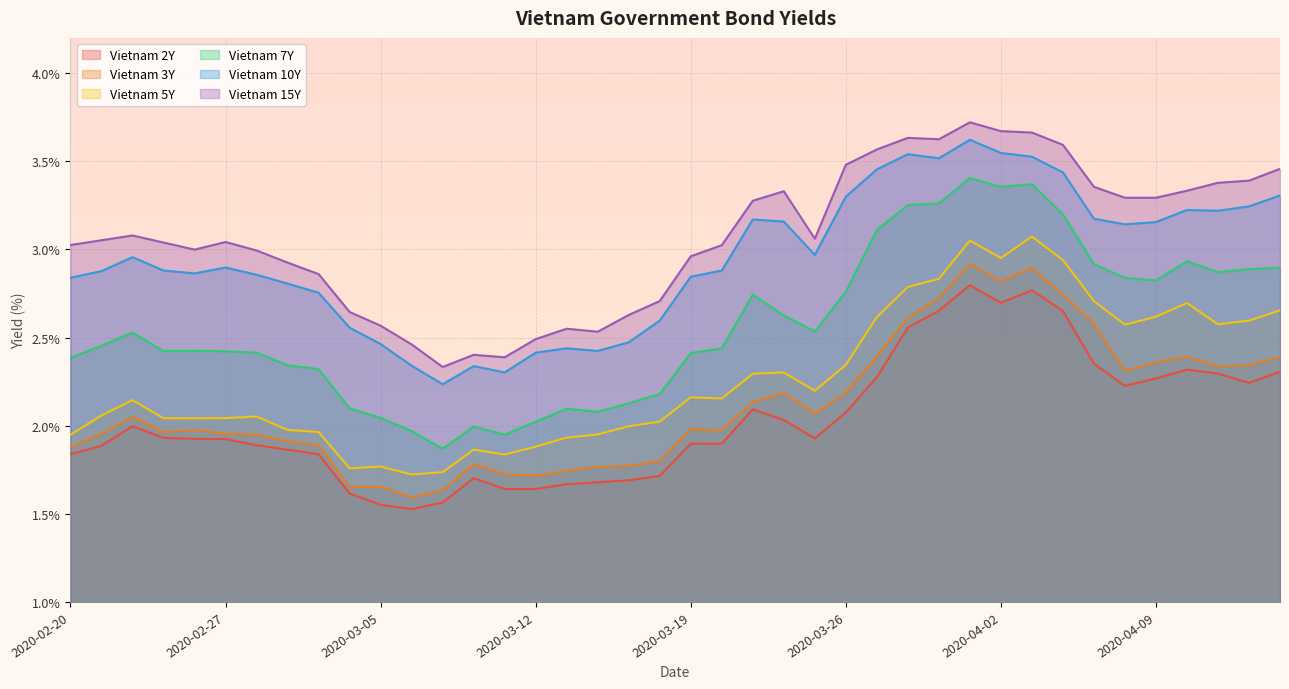

Reading left to right, transcribe all the data shown in this chart.

Vietnam 2Y: 2020-02-20=1.8	2020-02-21=1.9	2020-02-24=2.0	2020-02-25=1.9	2020-02-26=1.9	2020-02-27=1.9	2020-02-28=1.9	2020-03-02=1.9	2020-03-03=1.8	2020-03-04=1.6	2020-03-05=1.6	2020-03-06=1.5	2020-03-09=1.6	2020-03-10=1.7	2020-03-11=1.6	2020-03-12=1.6	2020-03-13=1.7	2020-03-16=1.7	2020-03-17=1.7	2020-03-18=1.7	2020-03-19=1.9	2020-03-20=1.9	2020-03-23=2.1	2020-03-24=2.0	2020-03-25=1.9	2020-03-26=2.1	2020-03-27=2.3	2020-03-30=2.6	2020-03-31=2.7	2020-04-01=2.8	2020-04-02=2.7	2020-04-03=2.8	2020-04-06=2.7	2020-04-07=2.4	2020-04-08=2.2	2020-04-09=2.3	2020-04-10=2.3	2020-04-13=2.3	2020-04-14=2.2	2020-04-15=2.3
Vietnam 3Y: 2020-02-20=1.9	2020-02-21=2.0	2020-02-24=2.1	2020-02-25=2.0	2020-02-26=2.0	2020-02-27=2.0	2020-02-28=1.9	2020-03-02=1.9	2020-03-03=1.9	2020-03-04=1.7	2020-03-05=1.7	2020-03-06=1.6	2020-03-09=1.6	2020-03-10=1.8	2020-03-11=1.7	2020-03-12=1.7	2020-03-13=1.7	2020-03-16=1.8	2020-03-17=1.8	2020-03-18=1.8	2020-03-19=2.0	2020-03-20=2.0	2020-03-23=2.1	2020-03-24=2.2	2020-03-25=2.1	2020-03-26=2.2	2020-03-27=2.4	2020-03-30=2.6	2020-03-31=2.7	2020-04-01=2.9	2020-04-02=2.8	2020-04-03=2.9	2020-04-06=2.7	2020-04-07=2.6	2020-04-08=2.3	2020-04-09=2.4	2020-04-10=2.4	2020-04-13=2.3	2020-04-14=2.3	2020-04-15=2.4
Vietnam 5Y: 2020-02-20=1.9	2020-02-21=2.1	2020-02-24=2.1	2020-02-25=2.0	2020-02-26=2.0	2020-02-27=2.0	2020-02-28=2.1	2020-03-02=2.0	2020-03-03=2.0	2020-03-04=1.8	2020-03-05=1.8	2020-03-06=1.7	2020-03-09=1.7	2020-03-10=1.9	2020-03-11=1.8	2020-03-12=1.9	2020-03-13=1.9	2020-03-16=1.9	2020-03-17=2.0	2020-03-18=2.0	2020-03-19=2.2	2020-03-20=2.2	2020-03-23=2.3	2020-03-24=2.3	2020-03-25=2.2	2020-03-26=2.3	2020-03-27=2.6	2020-03-30=2.8	2020-03-31=2.8	2020-04-01=3.0	2020-04-02=3.0	2020-04-03=3.1	2020-04-06=2.9	2020-04-07=2.7	2020-04-08=2.6	2020-04-09=2.6	2020-04-10=2.7	2020-04-13=2.6	2020-04-14=2.6	2020-04-15=2.7
Vietnam 7Y: 2020-02-20=2.4	2020-02-21=2.5	2020-02-24=2.5	2020-02-25=2.4	2020-02-26=2.4	2020-02-27=2.4	2020-02-28=2.4	2020-03-02=2.3	2020-03-03=2.3	2020-03-04=2.1	2020-03-05=2.0	2020-03-06=2.0	2020-03-09=1.9	2020-03-10=2.0	2020-03-11=1.9	2020-03-12=2.0	2020-03-13=2.1	2020-03-16=2.1	2020-03-17=2.1	2020-03-18=2.2	2020-03-19=2.4	2020-03-20=2.4	2020-03-23=2.7	2020-03-24=2.6	2020-03-25=2.5	2020-03-26=2.8	2020-03-27=3.1	2020-03-30=3.3	2020-03-31=3.3	2020-04-01=3.4	2020-04-02=3.4	2020-04-03=3.4	2020-04-06=3.2	2020-04-07=2.9	2020-04-08=2.8	2020-04-09=2.8	2020-04-10=2.9	2020-04-13=2.9	2020-04-14=2.9	2020-04-15=2.9
Vietnam 10Y: 2020-02-20=2.8	2020-02-21=2.9	2020-02-24=3.0	2020-02-25=2.9	2020-02-26=2.9	2020-02-27=2.9	2020-02-28=2.9	2020-03-02=2.8	2020-03-03=2.8	2020-03-04=2.6	2020-03-05=2.5	2020-03-06=2.3	2020-03-09=2.2	2020-03-10=2.3	2020-03-11=2.3	2020-03-12=2.4	2020-03-13=2.4	2020-03-16=2.4	2020-03-17=2.5	2020-03-18=2.6	2020-03-19=2.8	2020-03-20=2.9	2020-03-23=3.2	2020-03-24=3.2	2020-03-25=3.0	2020-03-26=3.3	2020-03-27=3.5	2020-03-30=3.5	2020-03-31=3.5	2020-04-01=3.6	2020-04-02=3.5	2020-04-03=3.5	2020-04-06=3.4	2020-04-07=3.2	2020-04-08=3.1	2020-04-09=3.2	2020-04-10=3.2	2020-04-13=3.2	2020-04-14=3.2	2020-04-15=3.3
Vietnam 15Y: 2020-02-20=3.0	2020-02-21=3.1	2020-02-24=3.1	2020-02-25=3.0	2020-02-26=3.0	2020-02-27=3.0	2020-02-28=3.0	2020-03-02=2.9	2020-03-03=2.9	2020-03-04=2.6	2020-03-05=2.6	2020-03-06=2.5	2020-03-09=2.3	2020-03-10=2.4	2020-03-11=2.4	2020-03-12=2.5	2020-03-13=2.5	2020-03-16=2.5	2020-03-17=2.6	2020-03-18=2.7	2020-03-19=3.0	2020-03-20=3.0	2020-03-23=3.3	2020-03-24=3.3	2020-03-25=3.1	2020-03-26=3.5	2020-03-27=3.6	2020-03-30=3.6	2020-03-31=3.6	2020-04-01=3.7	2020-04-02=3.7	2020-04-03=3.7	2020-04-06=3.6	2020-04-07=3.4	2020-04-08=3.3	2020-04-09=3.3	2020-04-10=3.3	2020-04-13=3.4	2020-04-14=3.4	2020-04-15=3.5